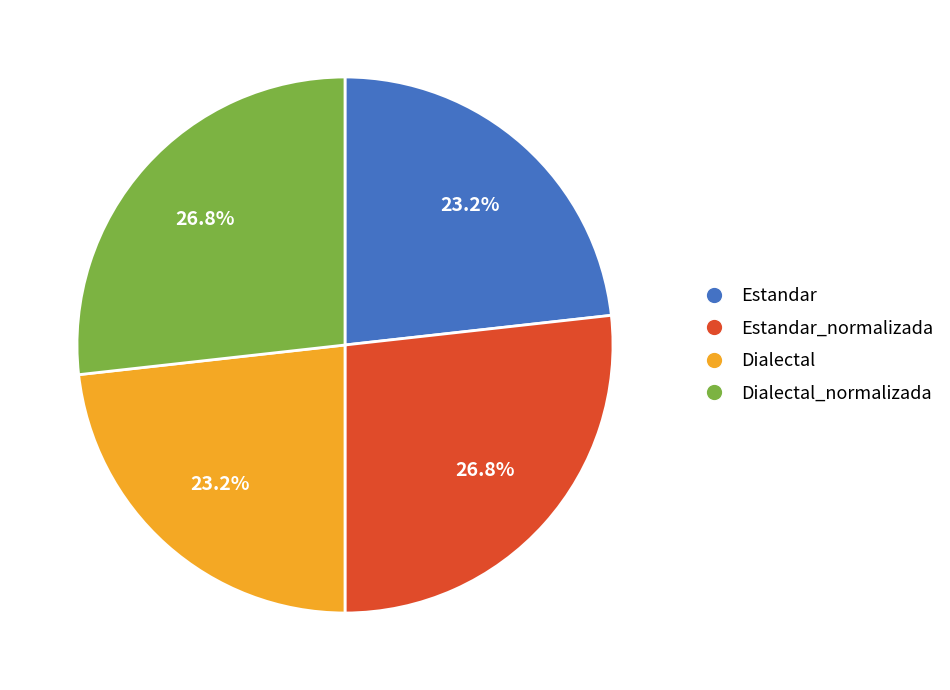

Is there a majority slice in this chart?

No